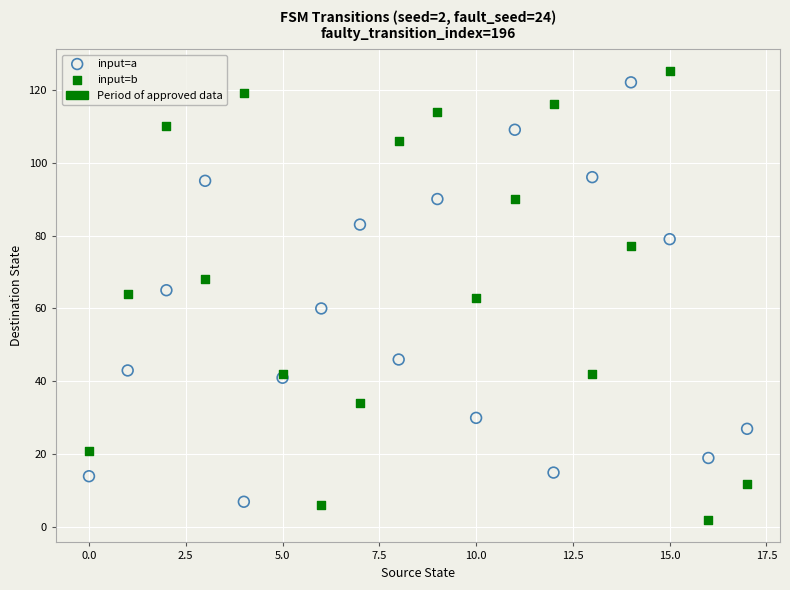

Which series contains the lowest Y value?

input=b